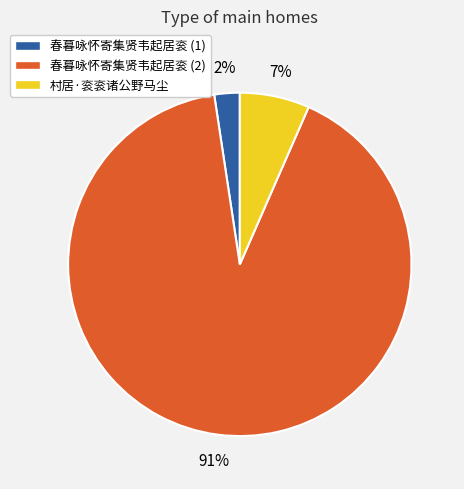

Which category has the biggest portion of the pie?

春暮咏怀寄集贤韦起居衮 (2)